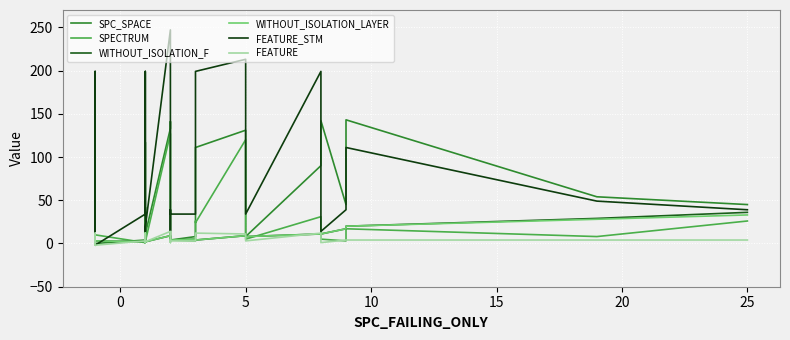

How many intersections are there between SPC_SPACE and FEATURE?

5